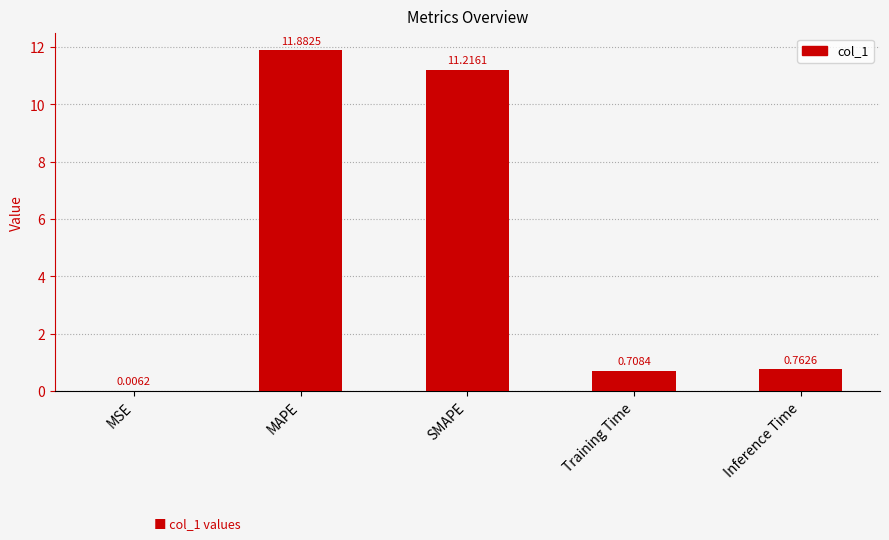

What is the greatest value displayed?

11.9